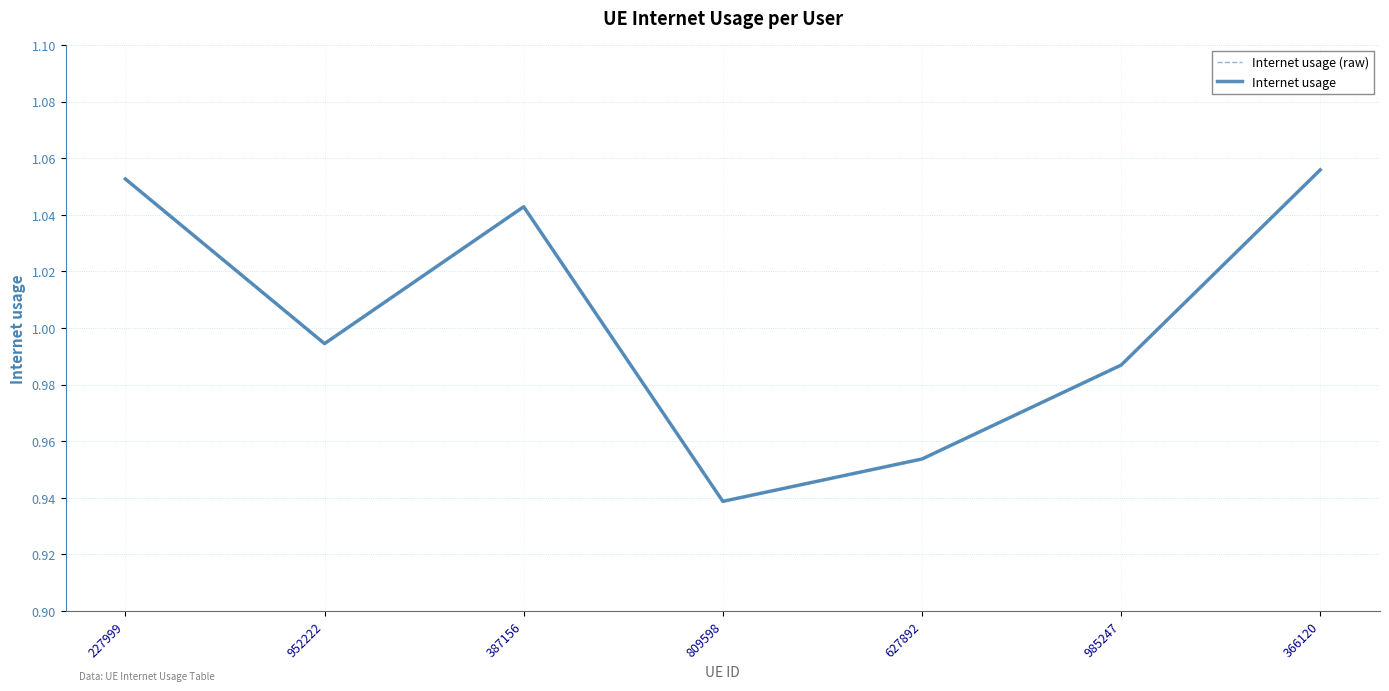

Reading right to left, extract all data points from this chart.

Internet usage (raw): 1.1	1.0	1.0	0.9	1.0	1.0	1.1
Internet usage: 1.1	1.0	1.0	0.9	1.0	1.0	1.1